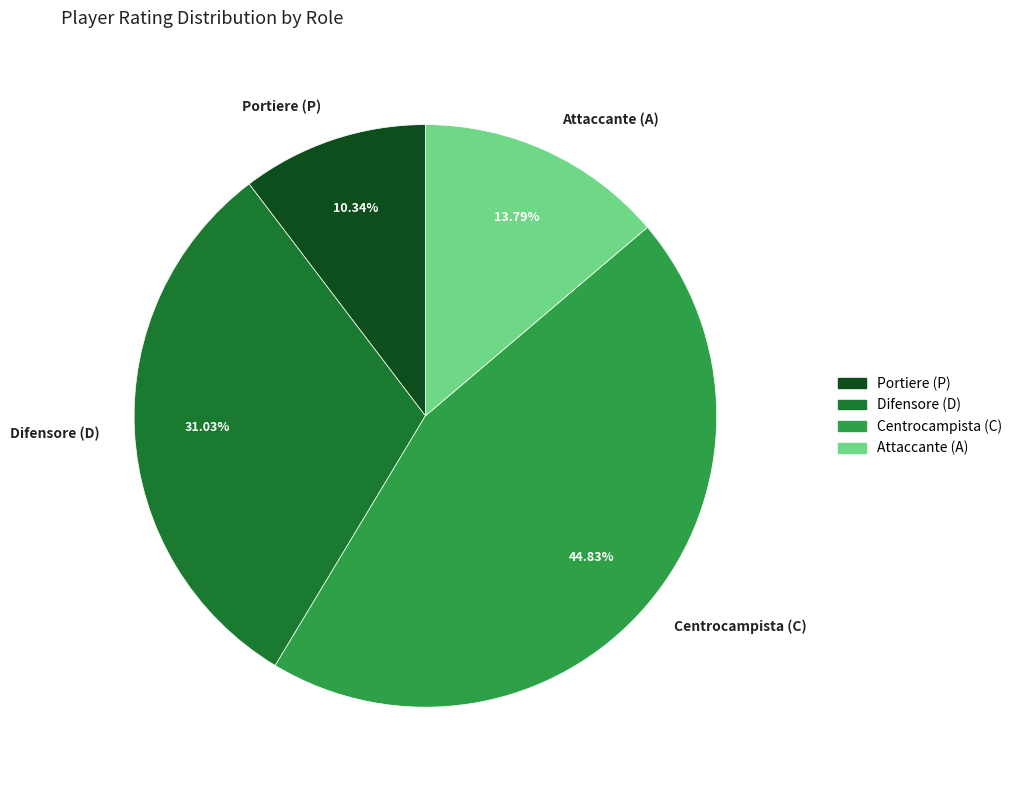

Do Centrocampista (C) and Attaccante (A) together represent more than half of the pie?

Yes